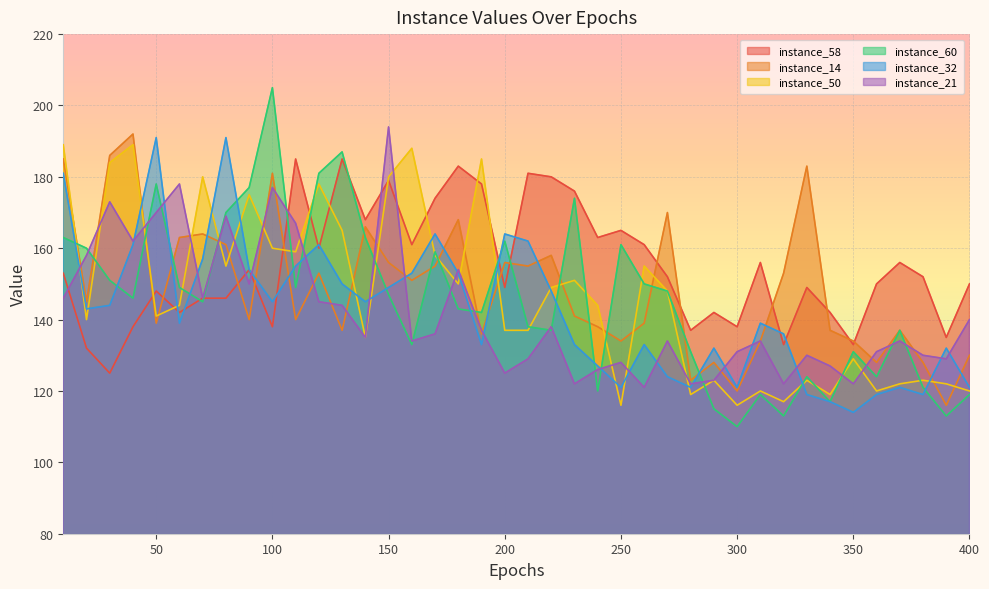

Reading right to left, transcribe all the data shown in this chart.

instance_58: 400=150	390=135	380=152	370=156	360=150	350=133	340=142	330=149	320=133	310=156	300=138	290=142	280=137	270=152	260=161	250=165	240=163	230=176	220=180	210=181	200=149	190=178	180=183	170=174	160=161	150=179	140=168	130=185	120=160	110=185	100=138	90=154	80=146	70=146	60=142	50=148	40=138	30=125	20=132	10=153
instance_14: 400=130	390=116	380=128	370=137	360=128	350=134	340=137	330=183	320=153	310=134	300=120	290=128	280=123	270=170	260=139	250=134	240=138	230=141	220=158	210=155	200=156	190=136	180=168	170=155	160=151	150=156	140=166	130=137	120=153	110=140	100=181	90=140	80=161	70=164	60=163	50=139	40=192	30=186	20=145	10=185
instance_50: 400=120	390=122	380=123	370=122	360=120	350=129	340=119	330=123	320=117	310=120	300=116	290=123	280=119	270=148	260=155	250=116	240=144	230=151	220=149	210=137	200=137	190=185	180=150	170=158	160=188	150=180	140=135	130=165	120=178	110=159	100=160	90=175	80=155	70=180	60=144	50=141	40=189	30=184	20=140	10=189
instance_60: 400=119	390=113	380=121	370=137	360=124	350=131	340=117	330=124	320=113	310=119	300=110	290=115	280=131	270=148	260=150	250=161	240=120	230=174	220=137	210=138	200=162	190=142	180=143	170=159	160=133	150=147	140=163	130=187	120=181	110=149	100=205	90=177	80=170	70=145	60=149	50=178	40=146	30=151	20=160	10=163
instance_32: 400=121	390=132	380=119	370=121	360=119	350=114	340=117	330=119	320=136	310=139	300=121	290=132	280=121	270=124	260=133	250=121	240=127	230=133	220=148	210=162	200=164	190=133	180=153	170=164	160=153	150=149	140=145	130=150	120=161	110=155	100=145	90=154	80=191	70=157	60=139	50=191	40=161	30=144	20=143	10=181
instance_21: 400=140	390=129	380=130	370=134	360=131	350=122	340=127	330=130	320=122	310=134	300=131	290=123	280=122	270=134	260=121	250=128	240=126	230=122	220=138	210=129	200=125	190=137	180=154	170=136	160=134	150=194	140=135	130=144	120=145	110=167	100=177	90=150	80=169	70=146	60=178	50=170	40=162	30=173	20=158	10=146